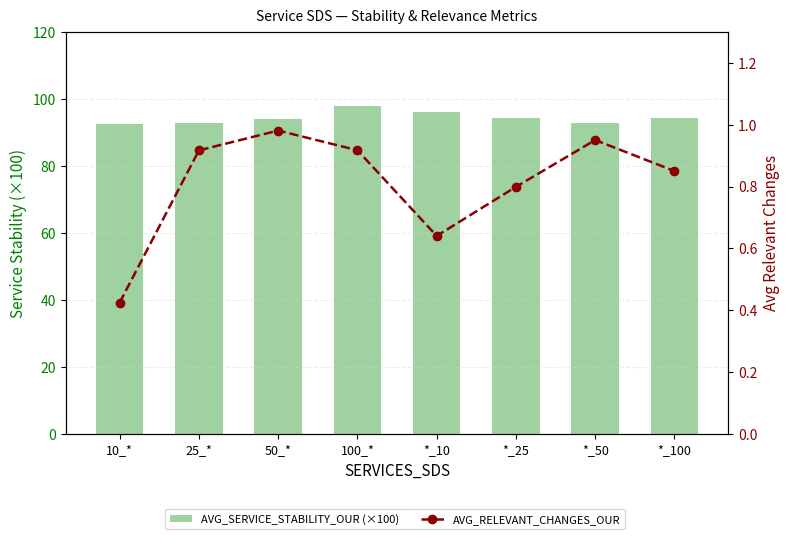

Are the bars horizontal?

No